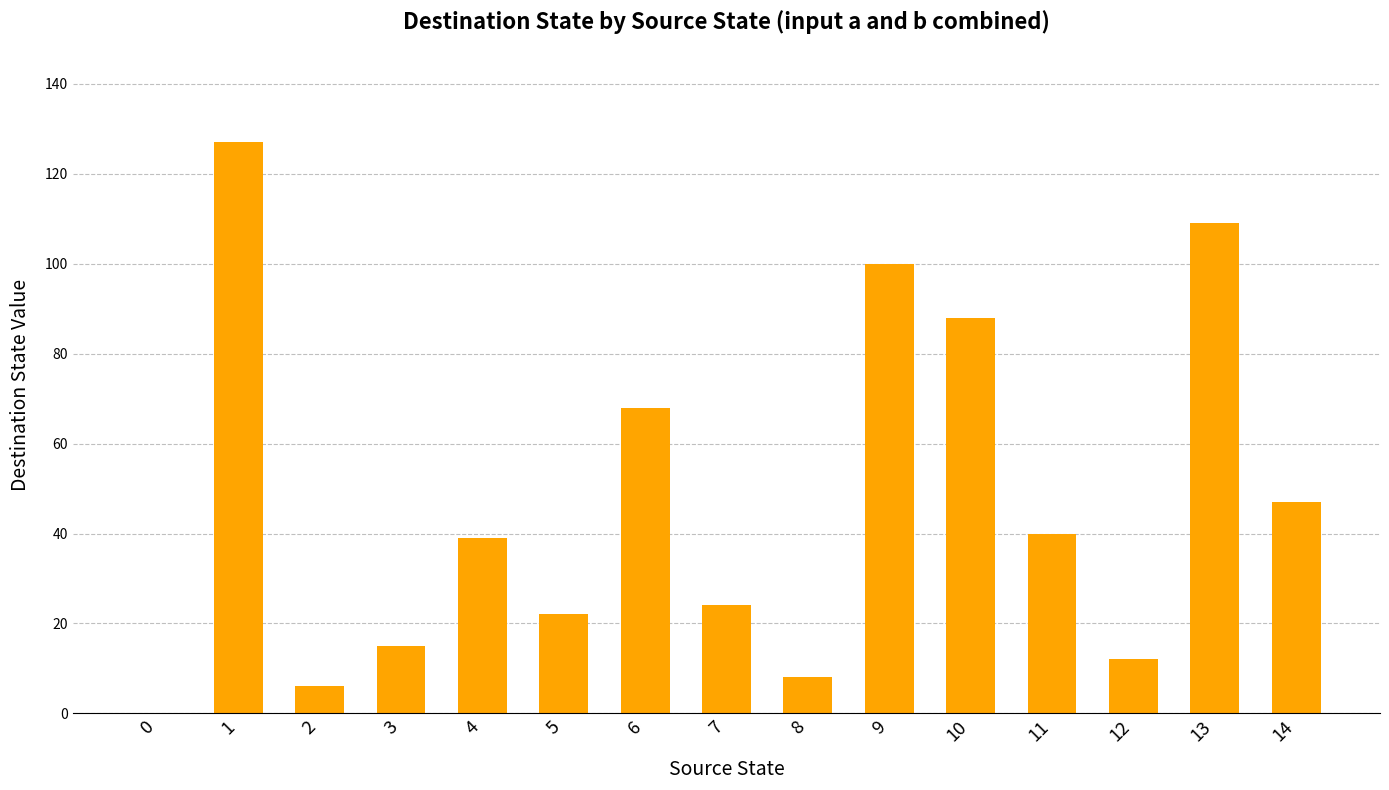

Where is the data nearest to the value 63?

6